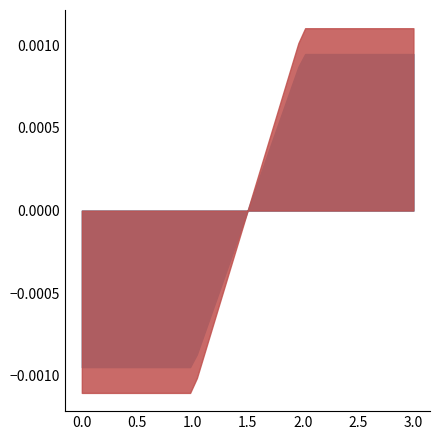

Count the number of categories in the chart.

4